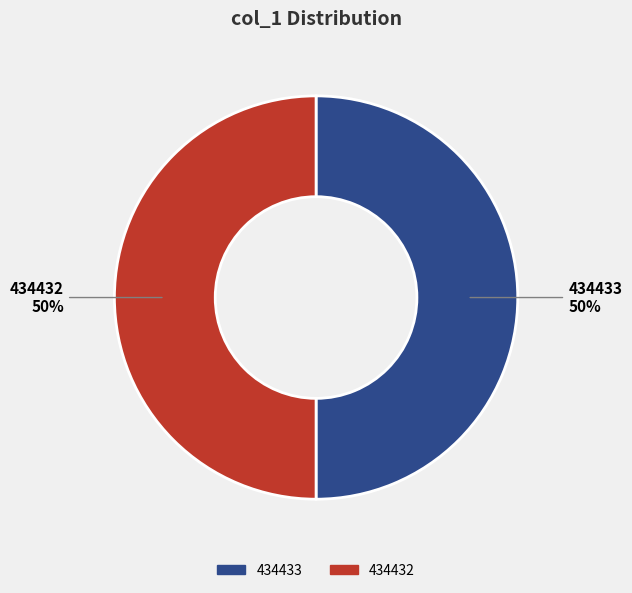

Do 434433 and 434432 together represent more than half of the pie?

Yes